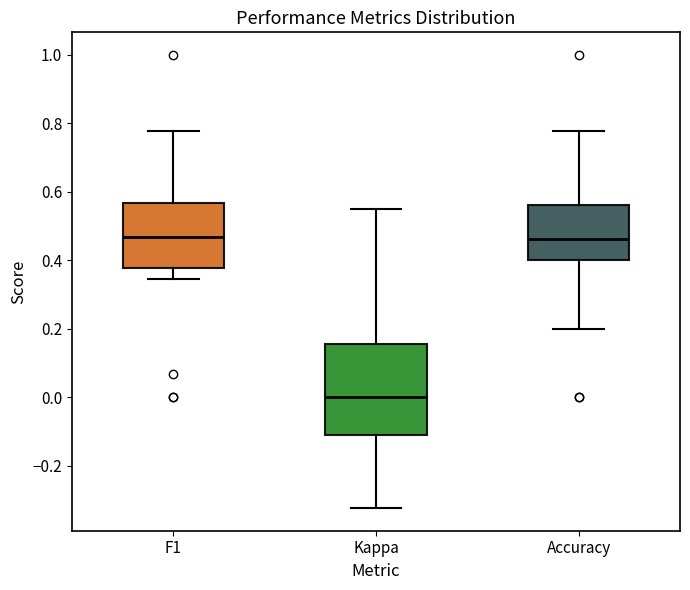

Where does the upper whisker of the box for Accuracy end on the y-axis? The values are not printed on the chart, so give them approximately, as read against the axis.

0.78